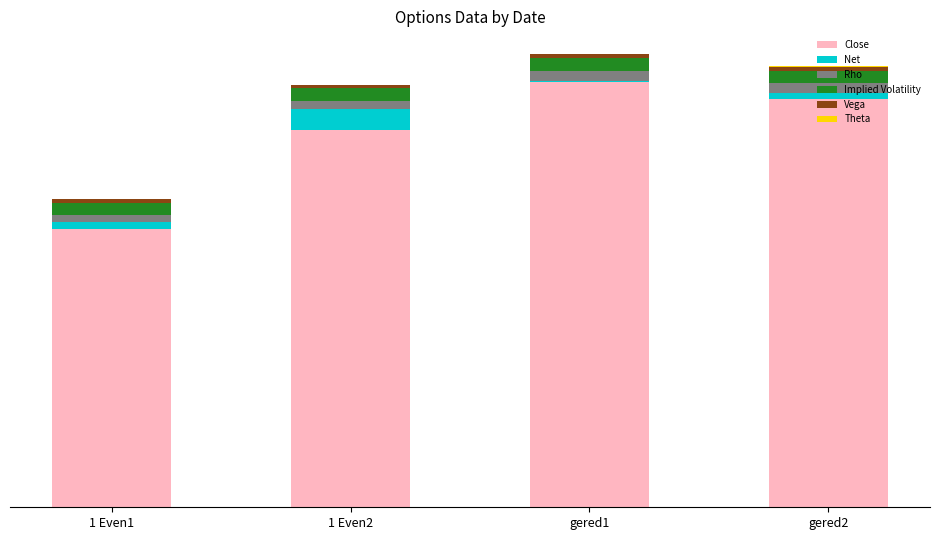

Which series changed the most between 1 Even1 and gered2?

Close